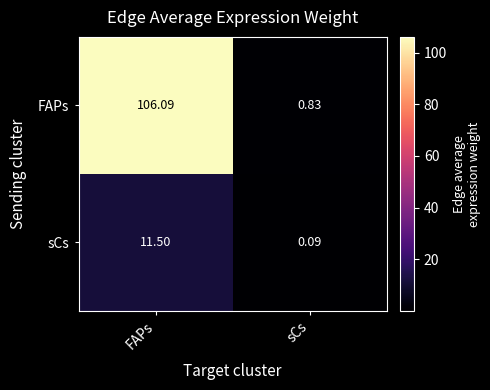

Which series has the largest total across all categories?

FAPs